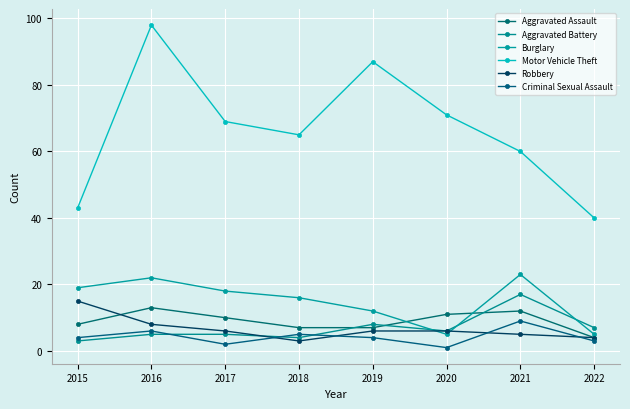

The value of Burglary at 2015 is 33. True or false?

False